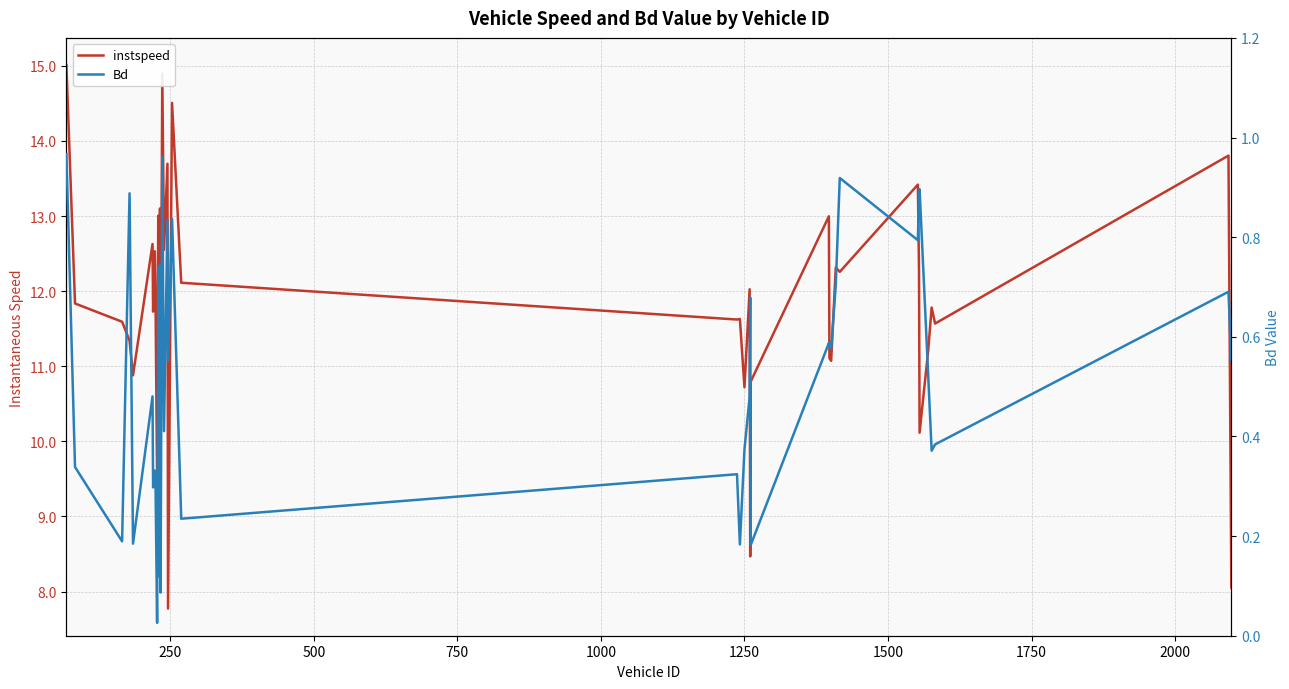

What is the sum of all instspeed values?

468.0